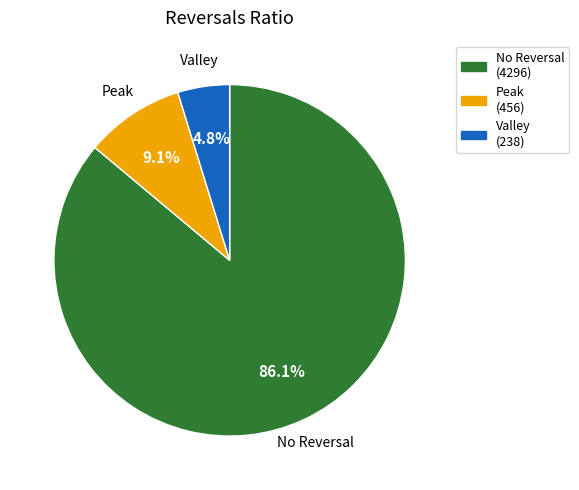

Is there any slice that represents more than half of the pie?

Yes